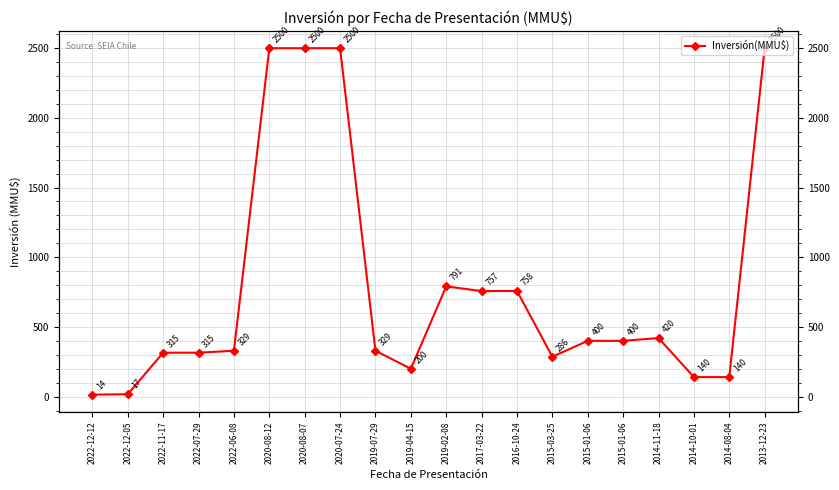

Reading left to right, what are all the values shown in this chart?

14	17	315	315	329	2500	2500	2500	329	200	791	757	758	286	400	400	420	140	140	2500